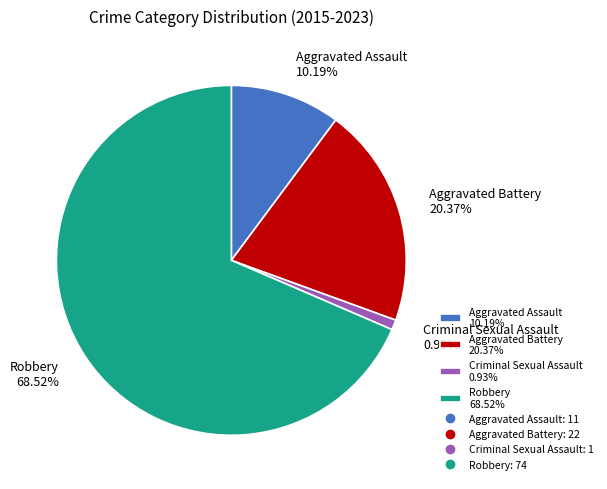

What percentage do Criminal Sexual Assault and Robbery together represent?

69.4%